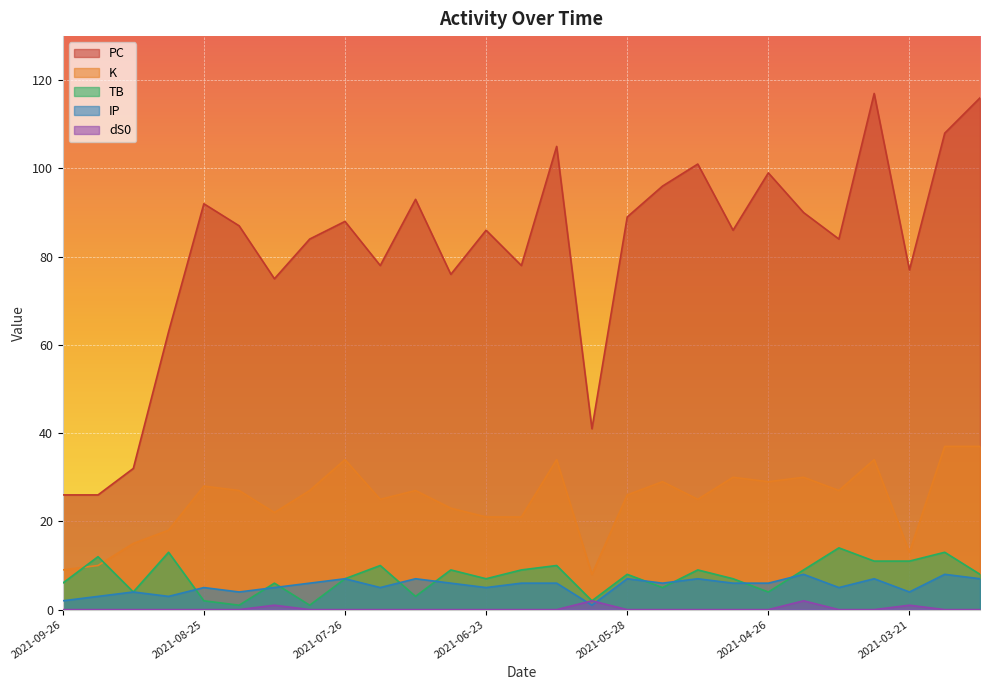

Which series has the widest spread of values?

PC